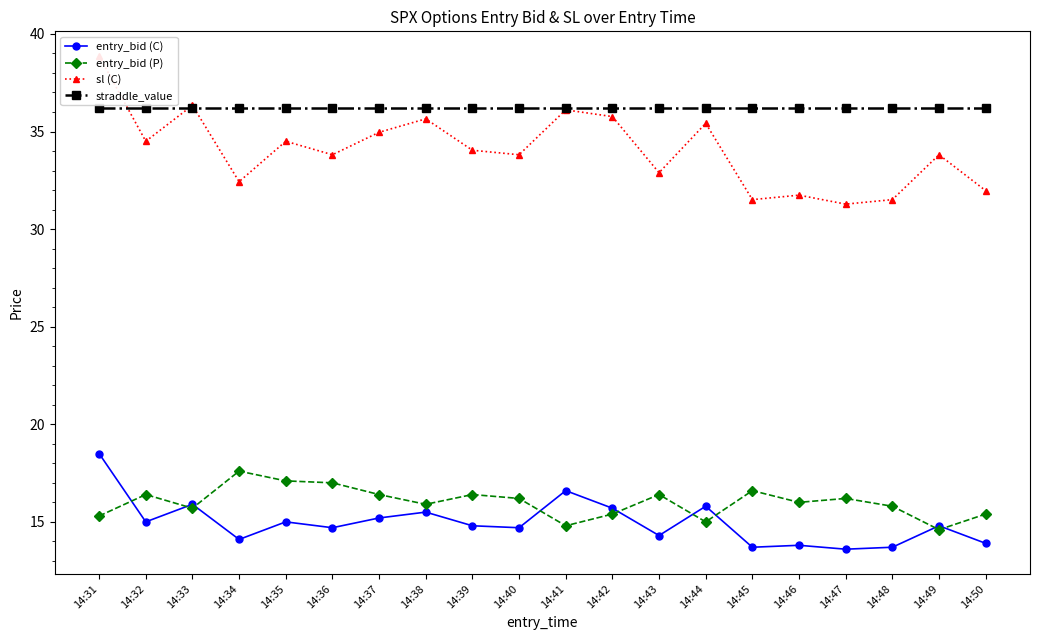

Which series has the largest total across all categories?

straddle_value